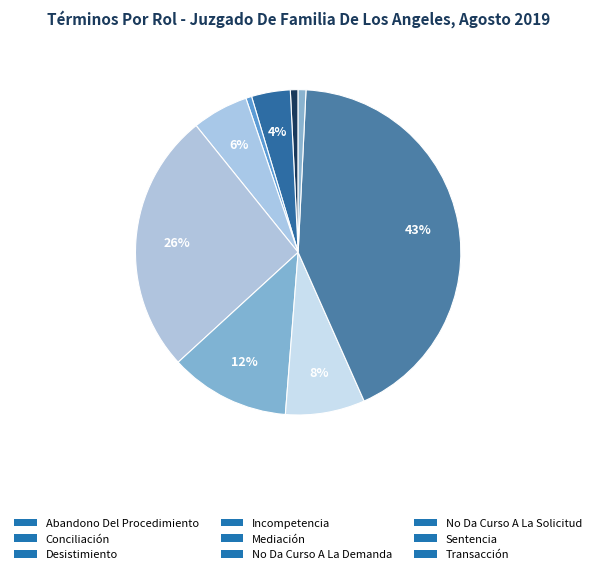

How many segments does this pie chart have?

9